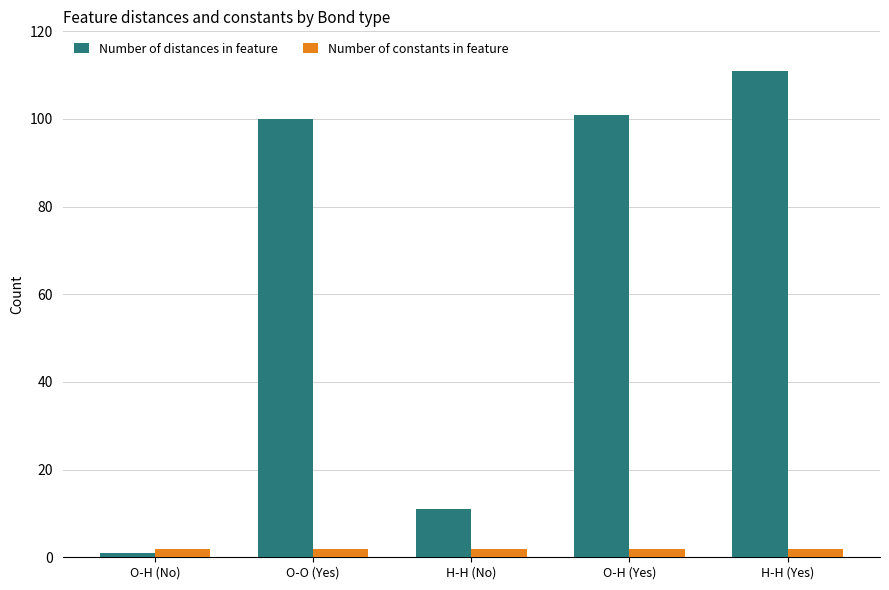

How many series are shown in this chart?

2